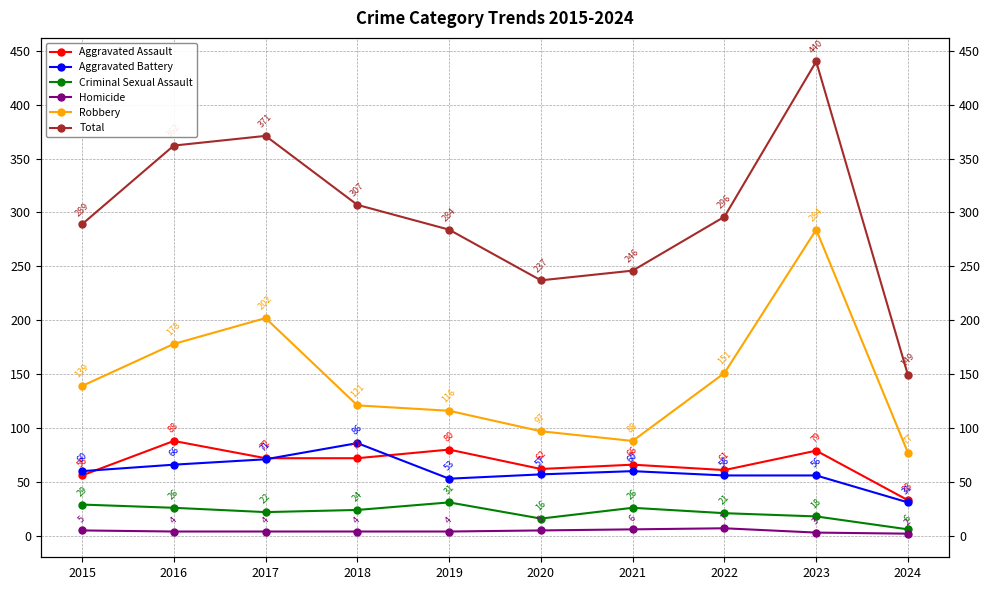

What is the difference between the highest and lowest values at 2024?

147